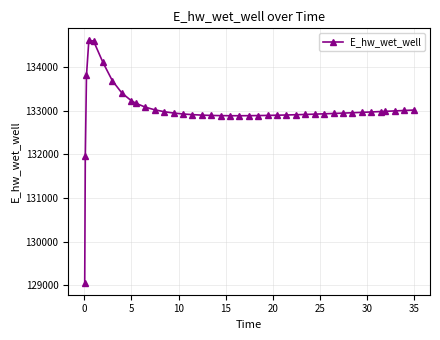

What is the difference between the maximum and minimum values?

5547.3